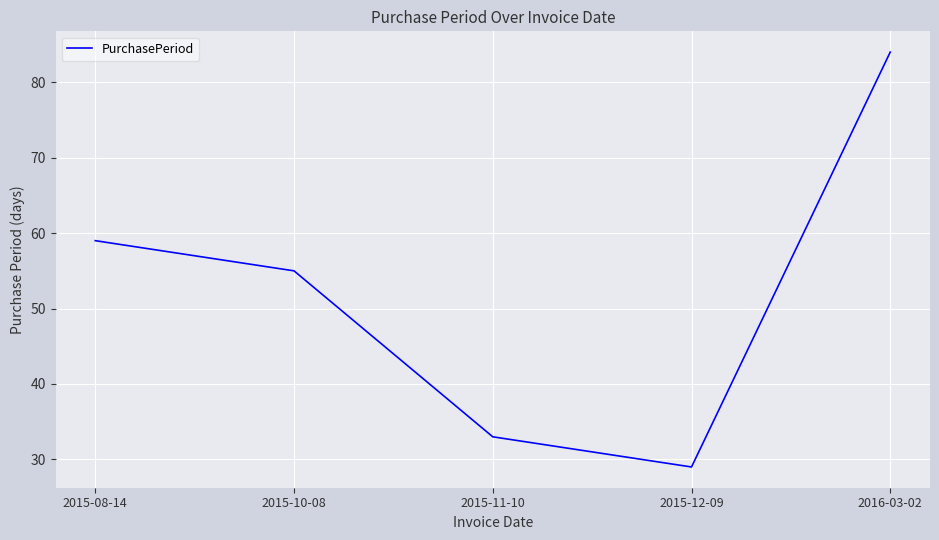

What is the difference between the maximum and minimum values?

55